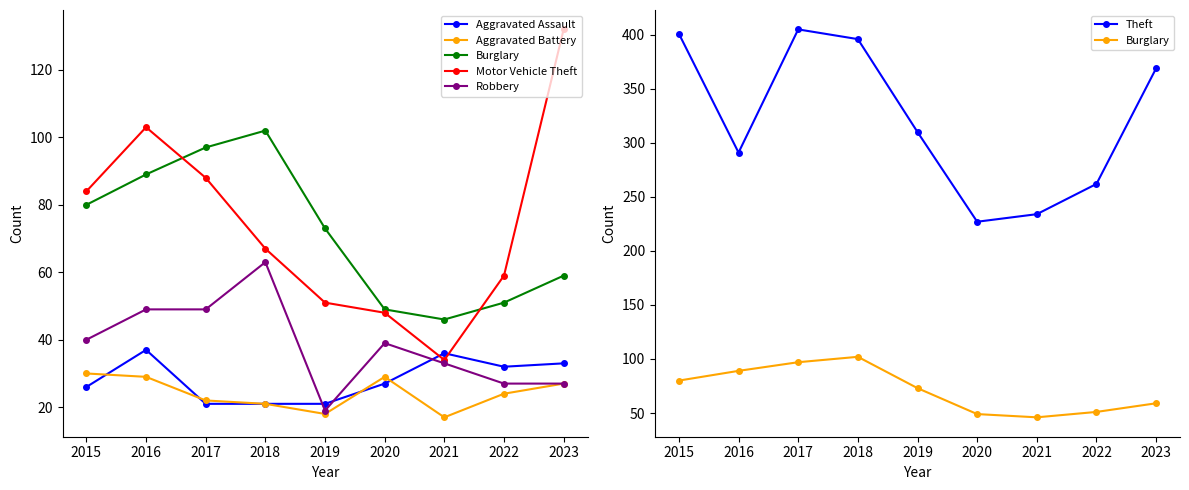

True or false: Motor Vehicle Theft has more than 1 points higher than both neighbors.

False